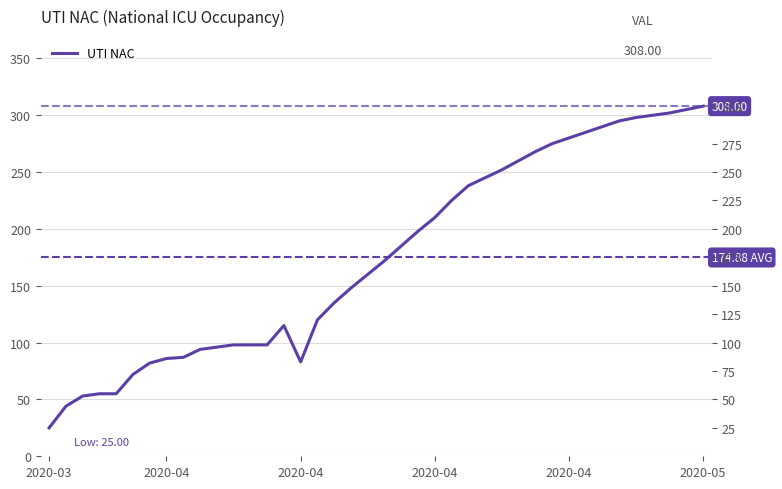

What is the difference between the second highest and second lowest values?

261